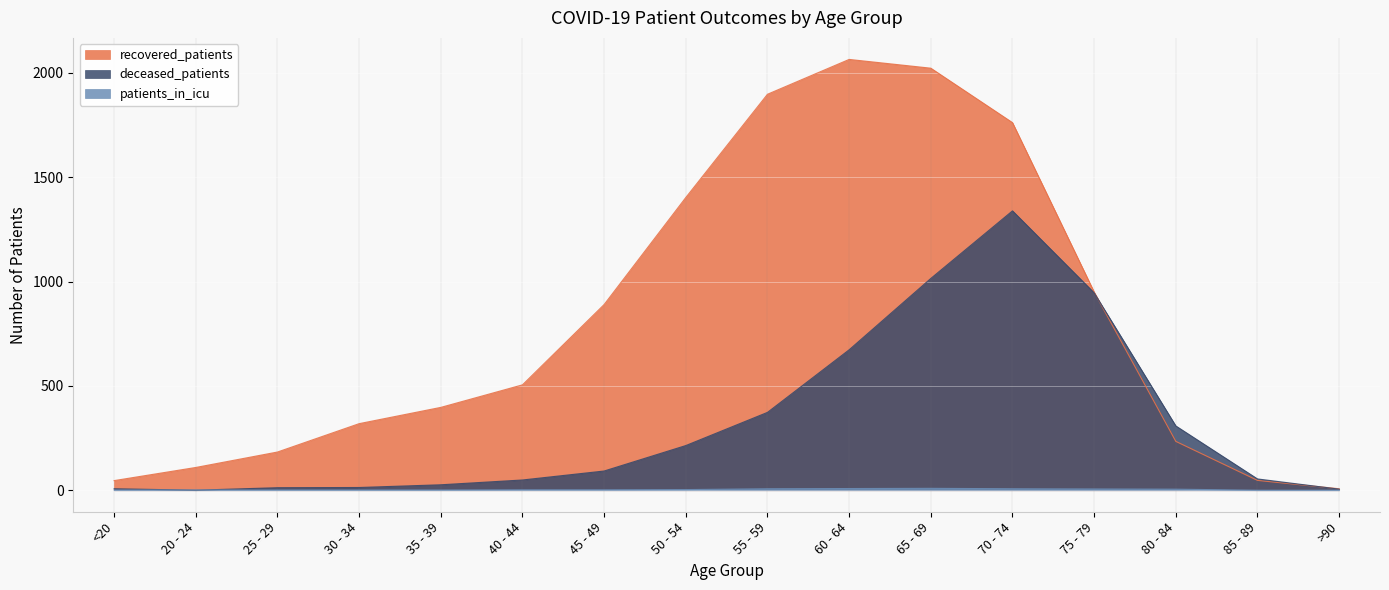

What is the label of the 5th point from the right?

70 - 74